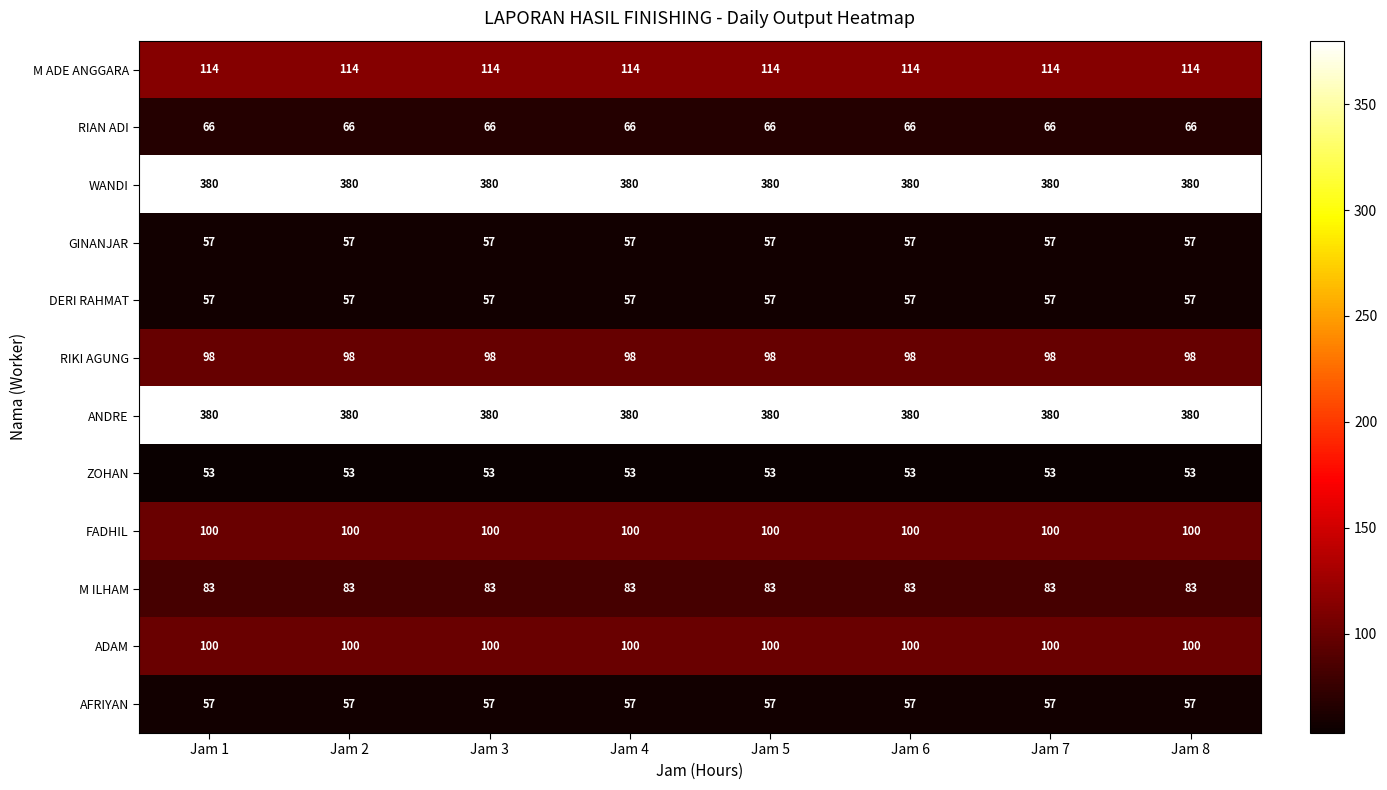

Is the value of FADHIL at Jam 3 greater than the value of M ILHAM at Jam 7?

Yes